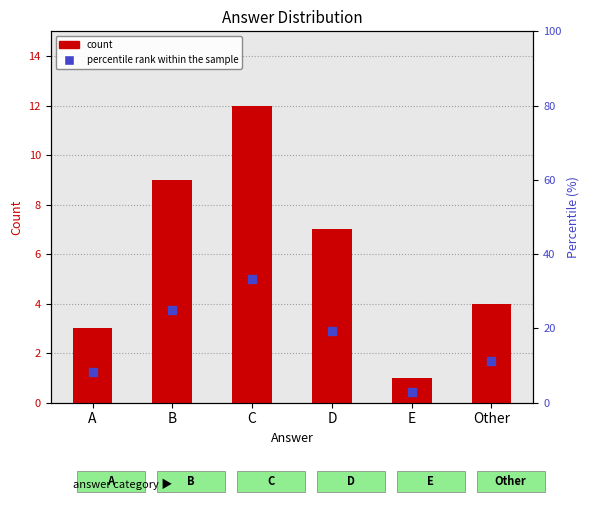

What are all the series names shown in the legend?

count, percentile rank within the sample